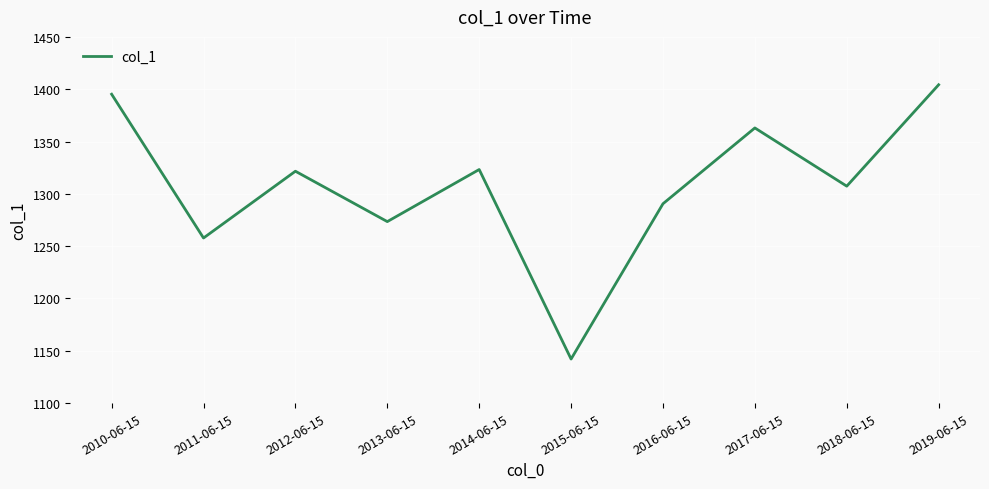

Approximately how many times larger is the value at 2011-06-15 compared to 2013-06-15?

1.0